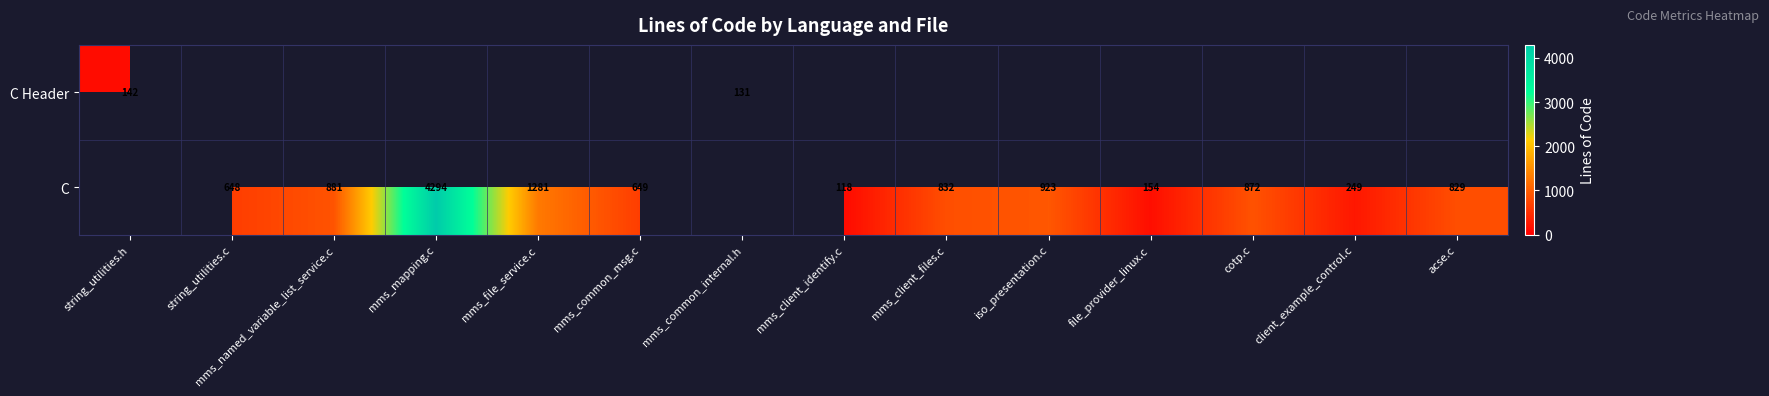

True or false: C has a value of 4294 at mms_mapping.c.

True